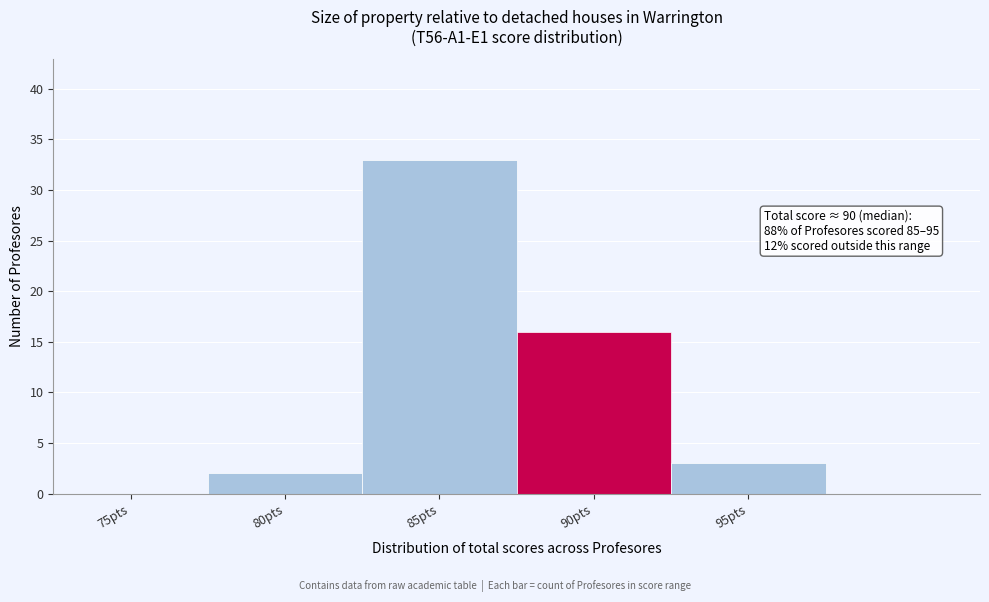

Reading left to right, what are all the values shown in this chart?

75pts=0	80pts=2	85pts=33	90pts=16	95pts=3